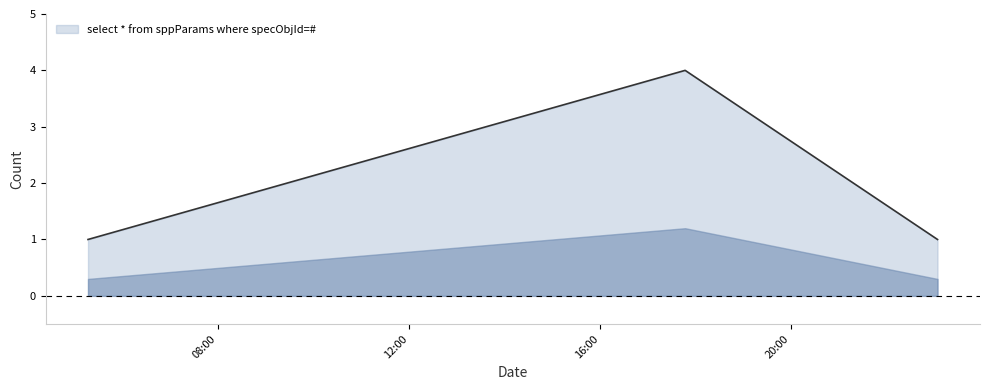

What is the difference between the maximum and minimum values?

3